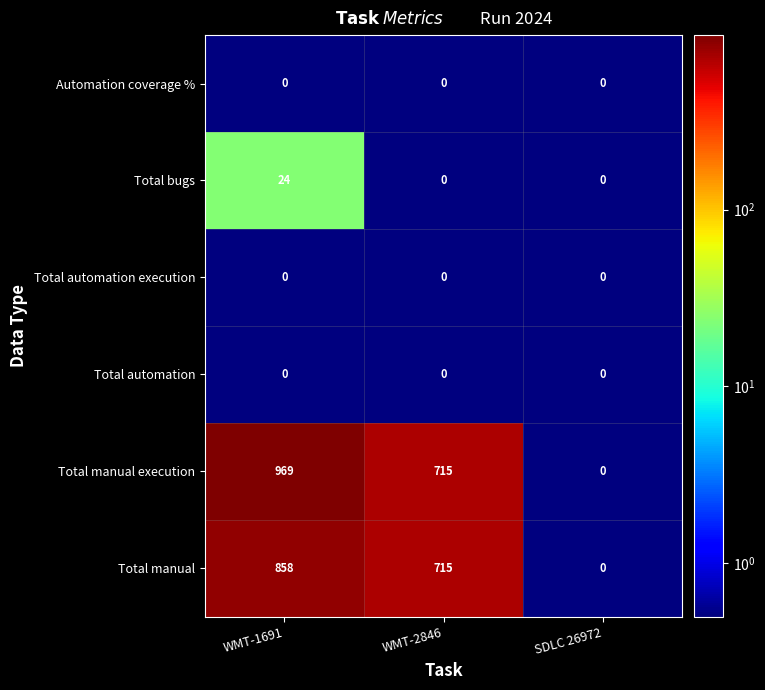

Where does the Total manual series first go above 715?

WMT-1691